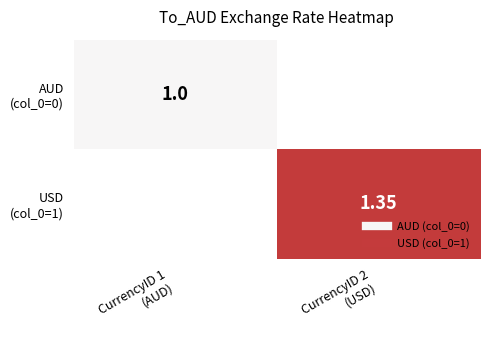

At how many categories does at least one series exceed 1?

1